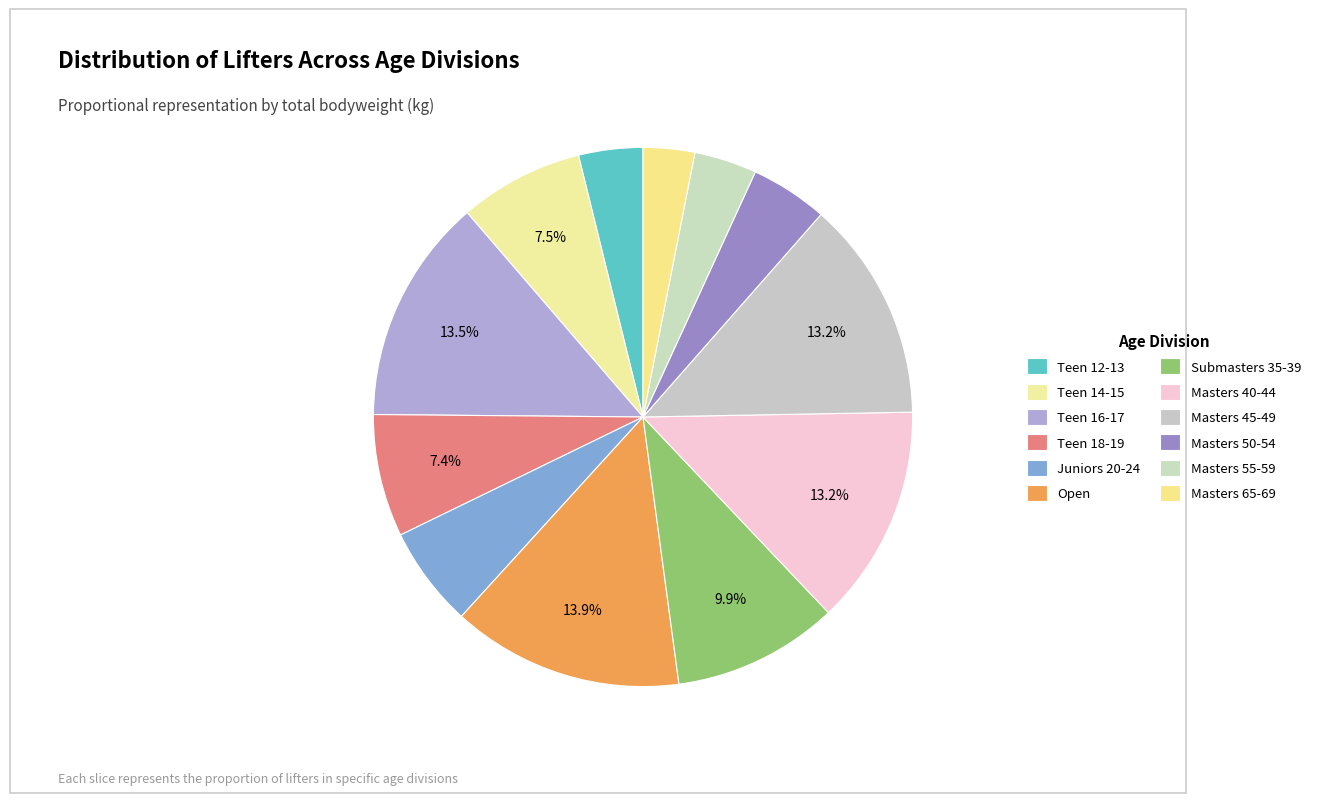

Is there any slice that represents more than half of the pie?

No